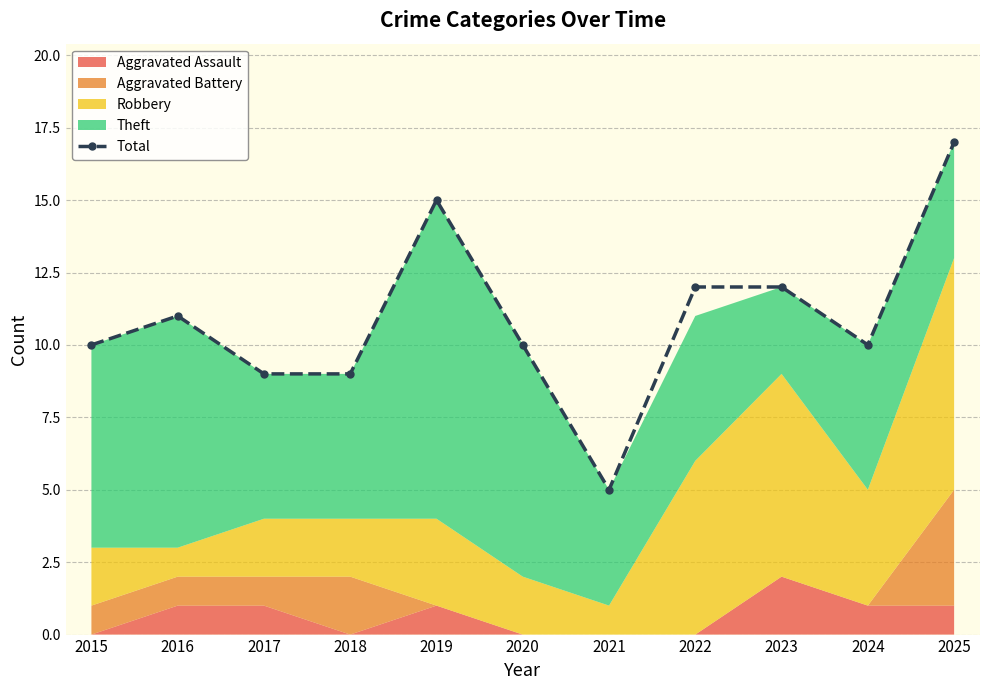

Read the value at 2020, to the nearest 10.

10